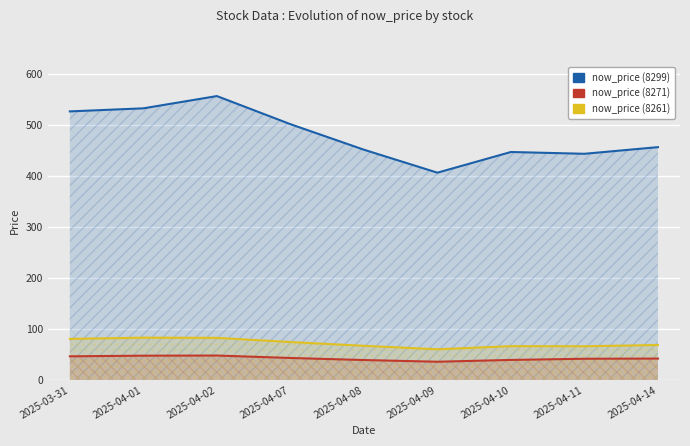

How many data points does each series have?

9